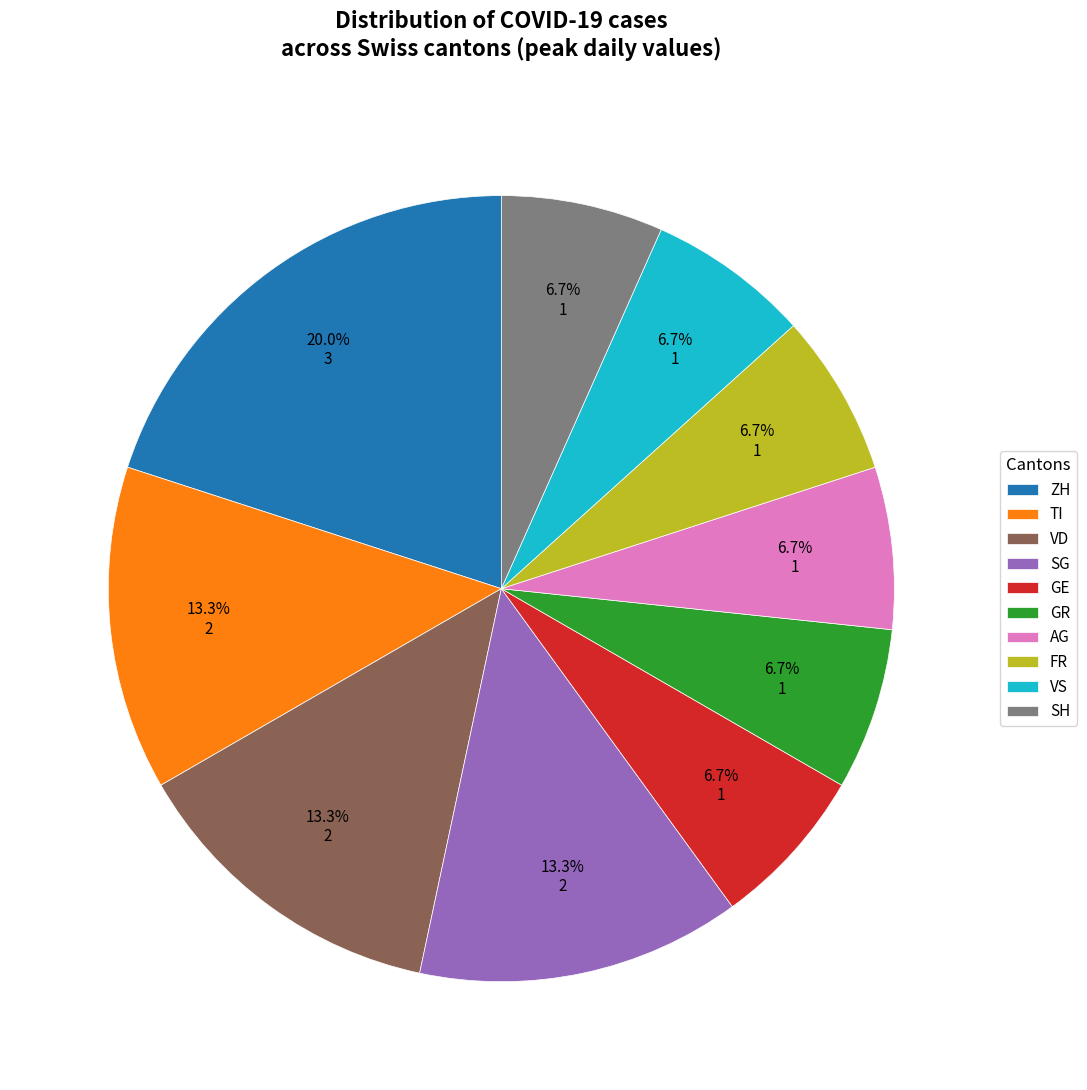

The TI slice represents 9% of the pie. True or false?

False